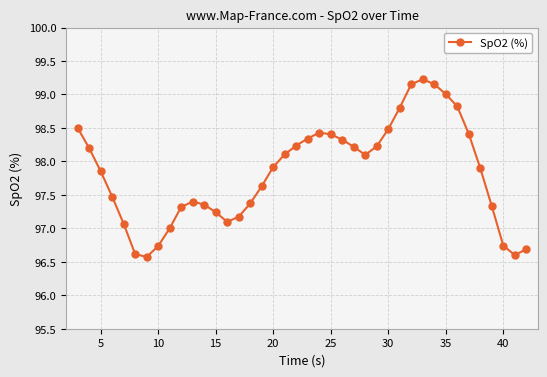

What is the value of the 6th point from the left?

96.6